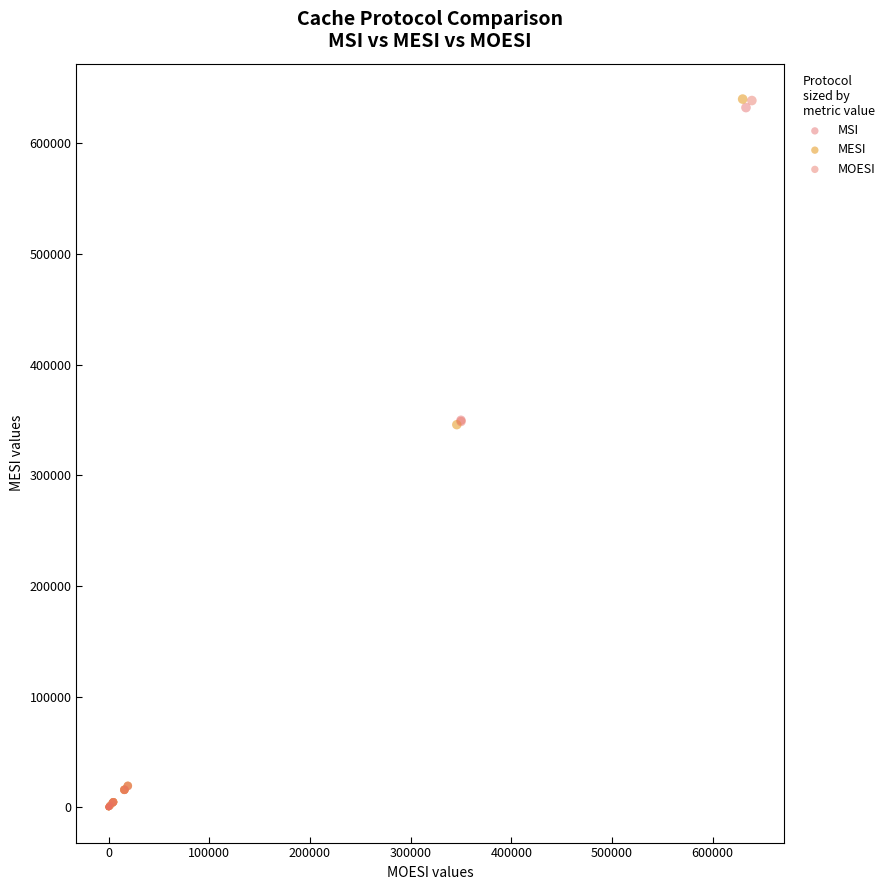

Which series has the widest spread of Y values?

MESI